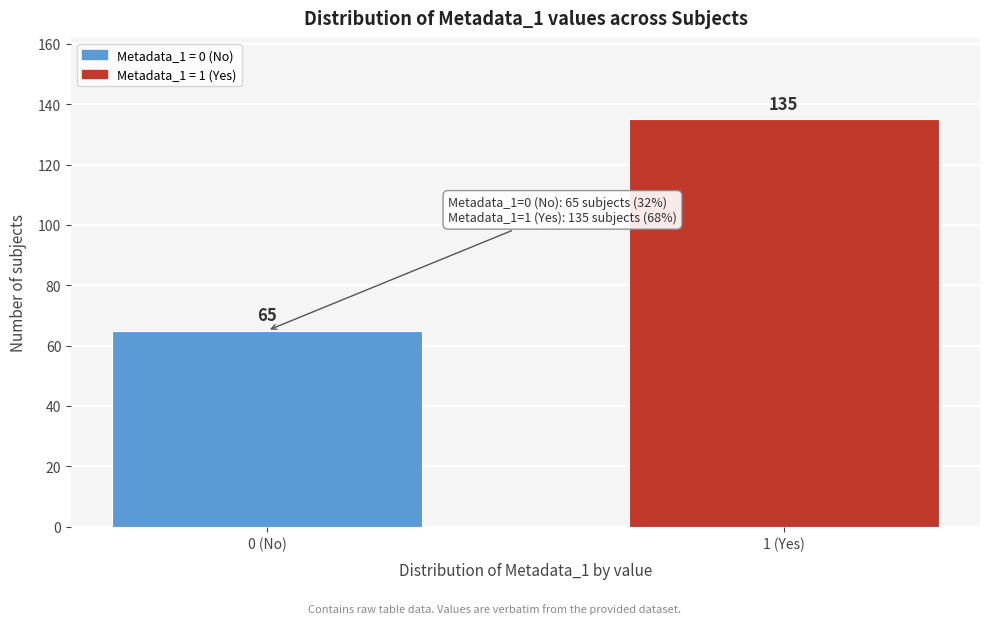

Reading left to right, list all the values displayed in this chart.

65	135